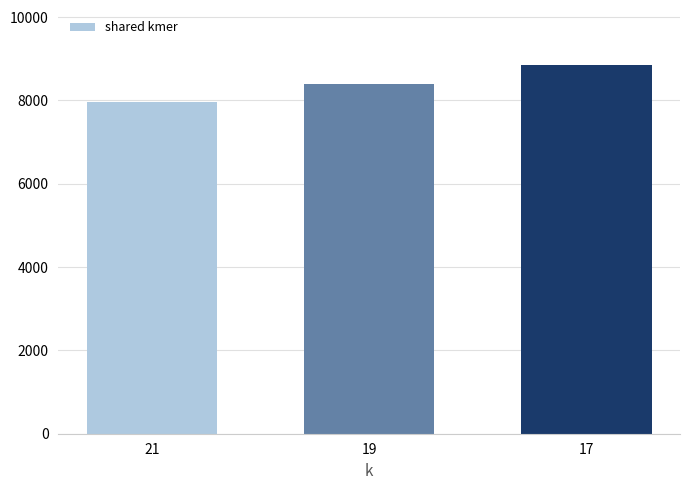

Which has a higher value, 21 or 19?

19